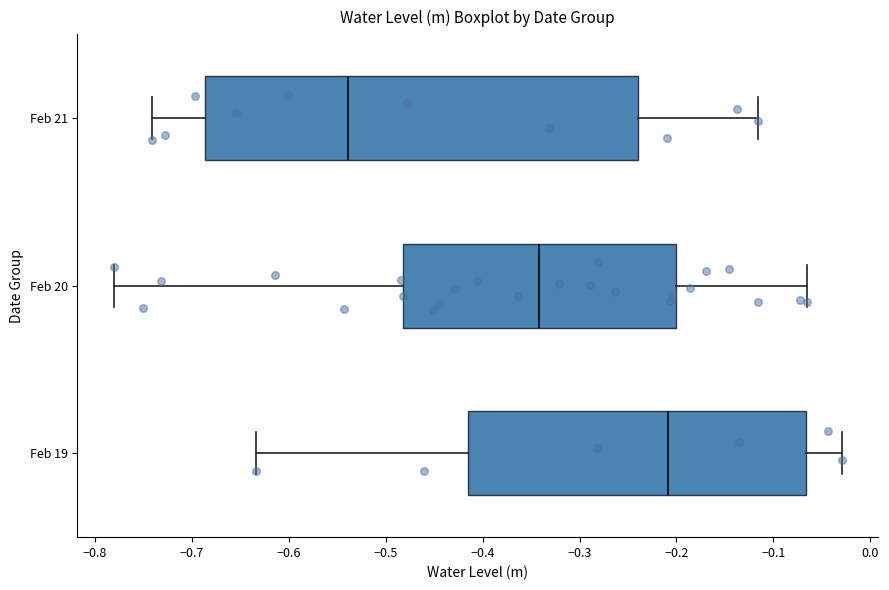

Where is the left edge of the box for Feb 20 on the x-axis? The values are not printed on the chart, so give them approximately, as read against the axis.

-0.48